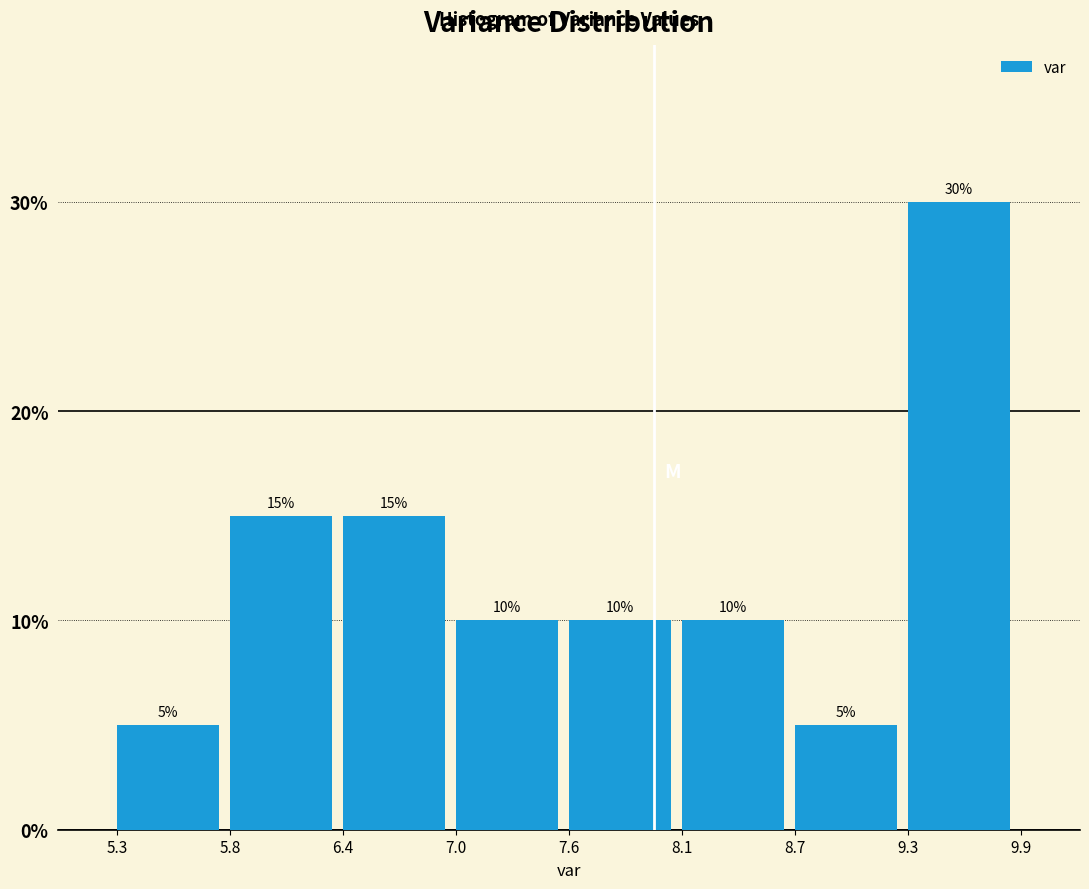

Reading left to right, transcribe this chart: for each bar, give the range it covers on the x-axis and its height.

5.3 to 5.8: 5
5.8 to 6.4: 15
6.4 to 7.0: 15
7.0 to 7.6: 10
7.6 to 8.1: 10
8.1 to 8.7: 10
8.7 to 9.3: 5
9.3 to 9.9: 30